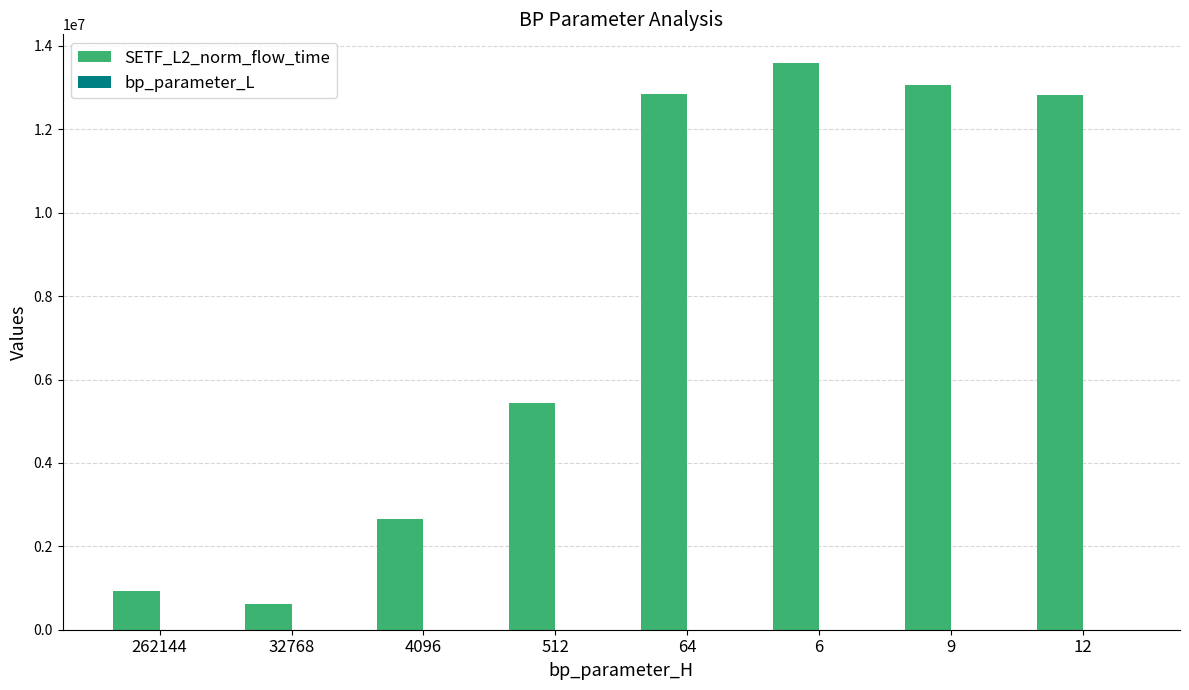

Which series has the largest total across all categories?

SETF_L2_norm_flow_time